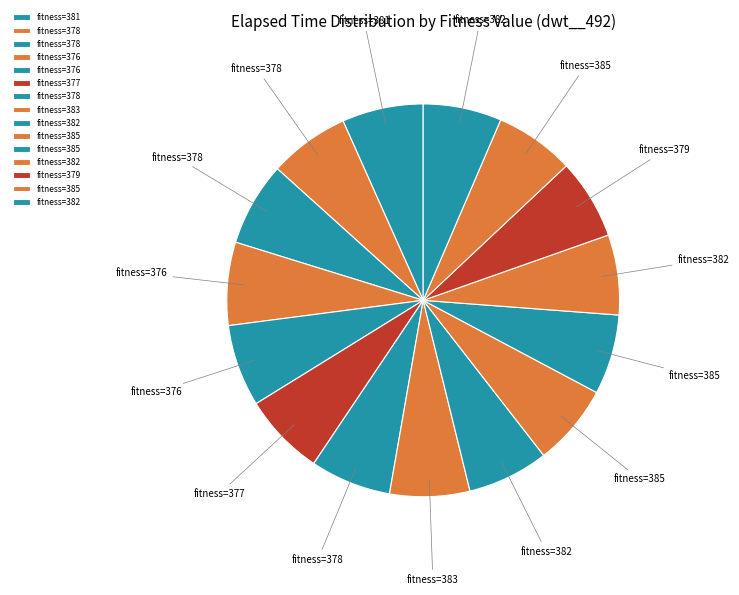

Count the number of slices in the pie.

15